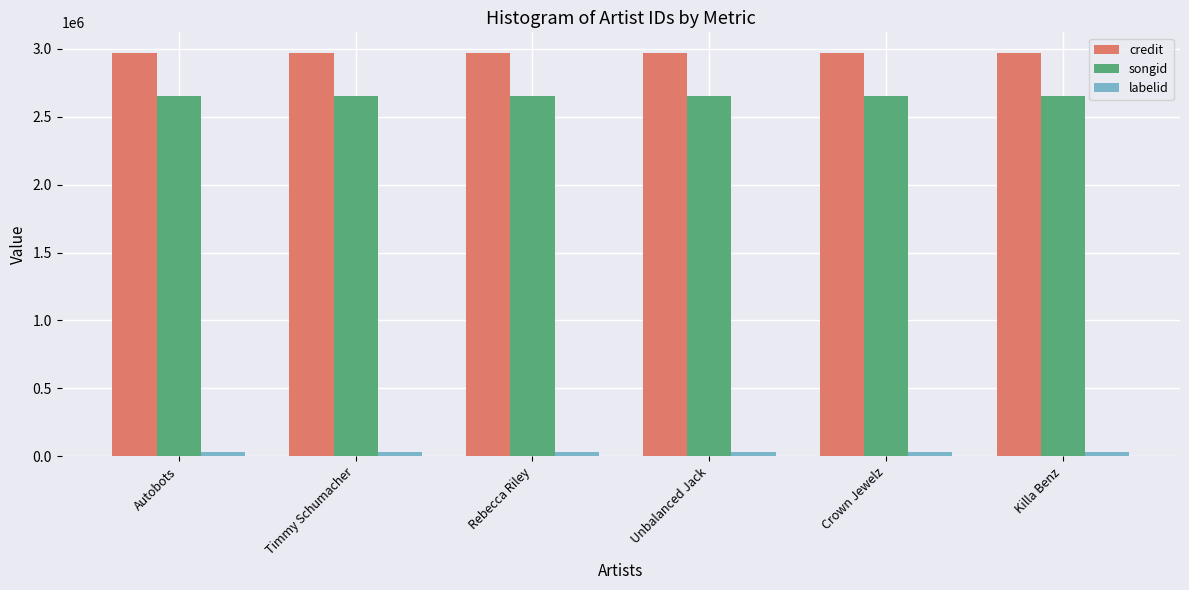

Reading left to right, list all the values displayed in this chart.

credit: Autobots=2971296	Timmy Schumacher=2971296	Rebecca Riley=2971296	Unbalanced Jack=2971296	Crown Jewelz=2971296	Killa Benz=2971296
songid: Autobots=2652397	Timmy Schumacher=2652397	Rebecca Riley=2652397	Unbalanced Jack=2652397	Crown Jewelz=2652397	Killa Benz=2652397
labelid: Autobots=35772	Timmy Schumacher=35772	Rebecca Riley=35772	Unbalanced Jack=35772	Crown Jewelz=35772	Killa Benz=35772